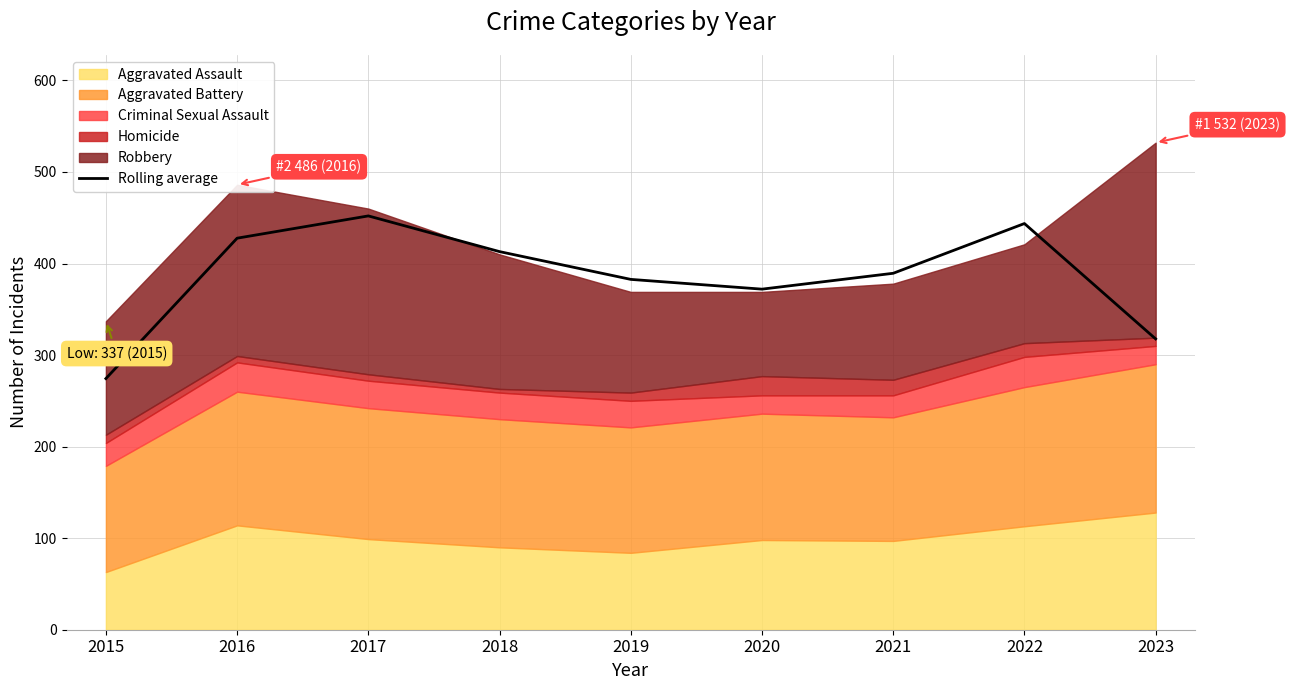

How many points are lower than both their immediate neighbors (excluding endpoints)?

1